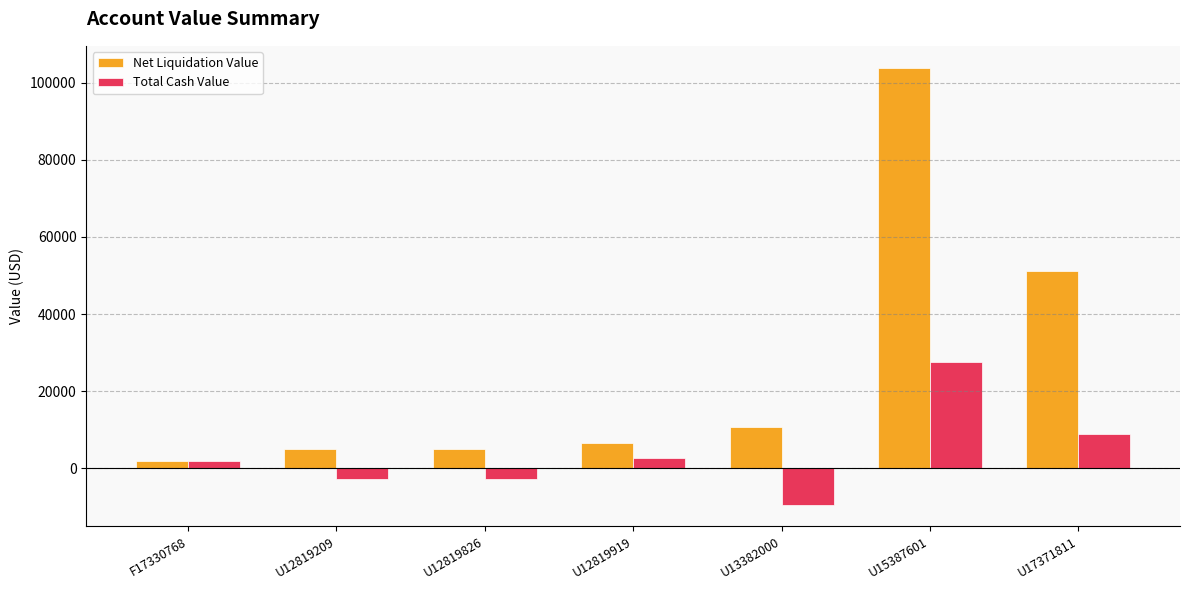

Which series has the widest spread of values?

Net Liquidation Value